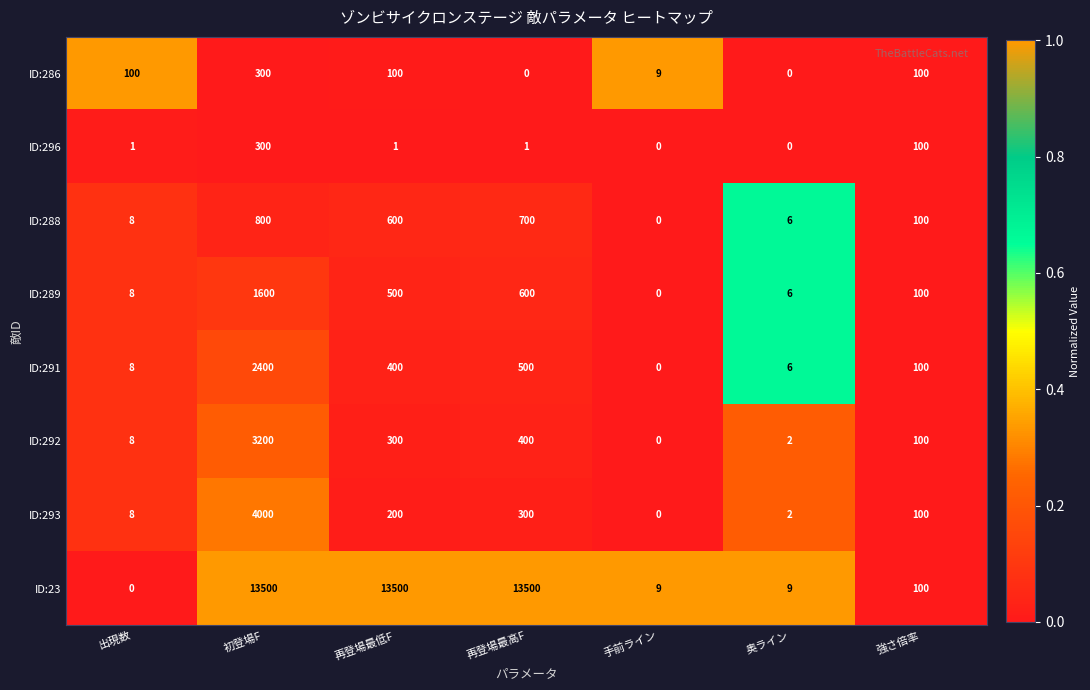

At which label is ID:23 closest to 6750?

強さ倍率